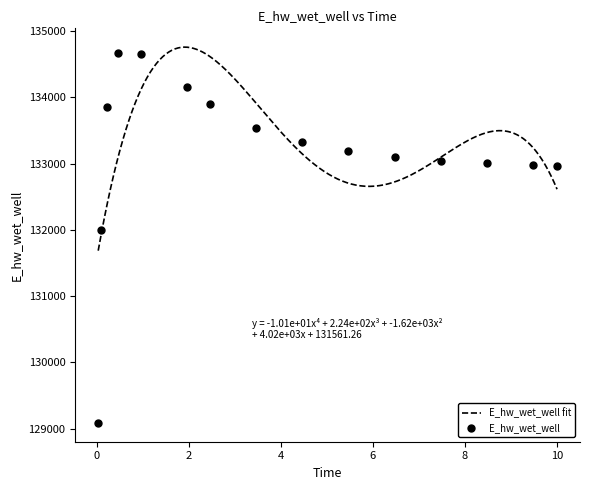

How many values in the E_hw_wet_well series exceed 133187?

8